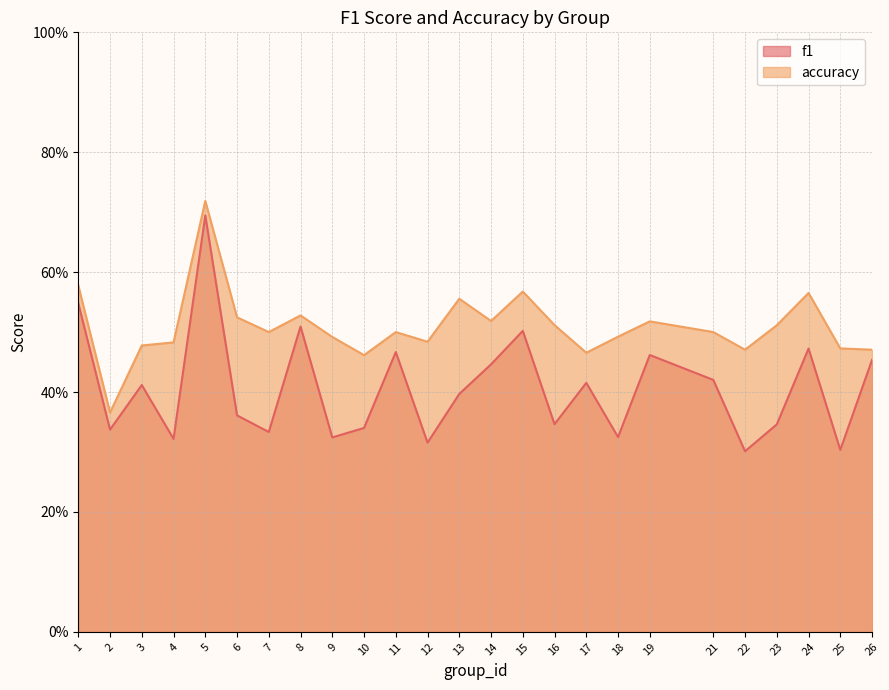

What is the difference between the highest and lowest values at 16?

0.2